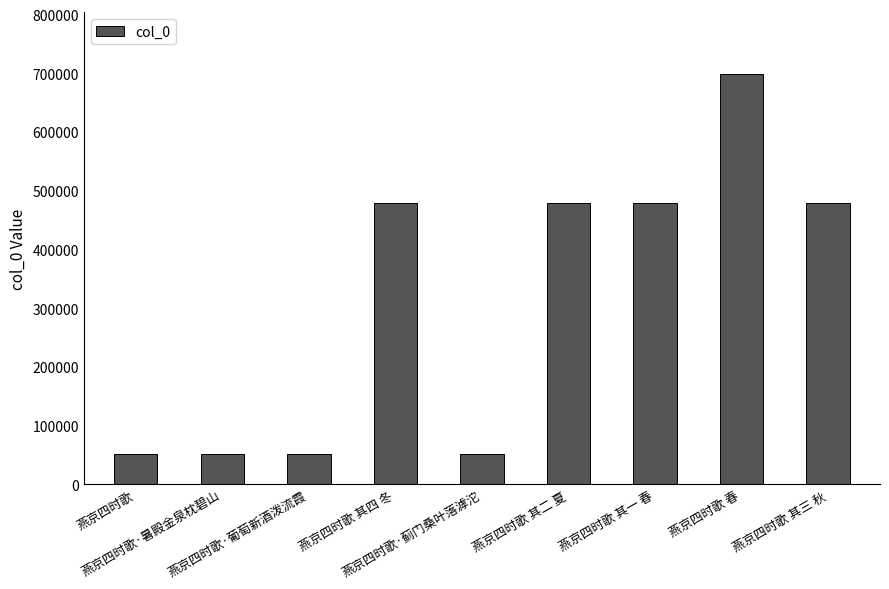

What is the value of the 7th bar from the left?

478432